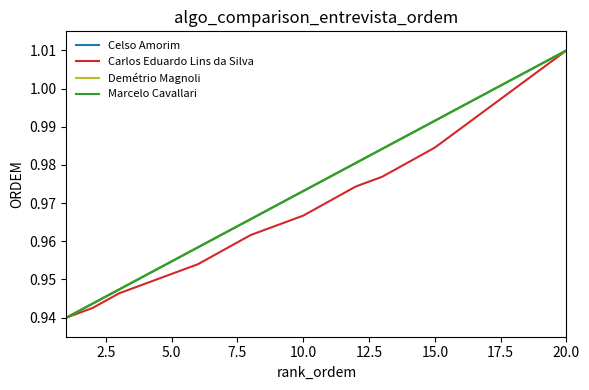

Is this an area chart (filled region under the line)?

No